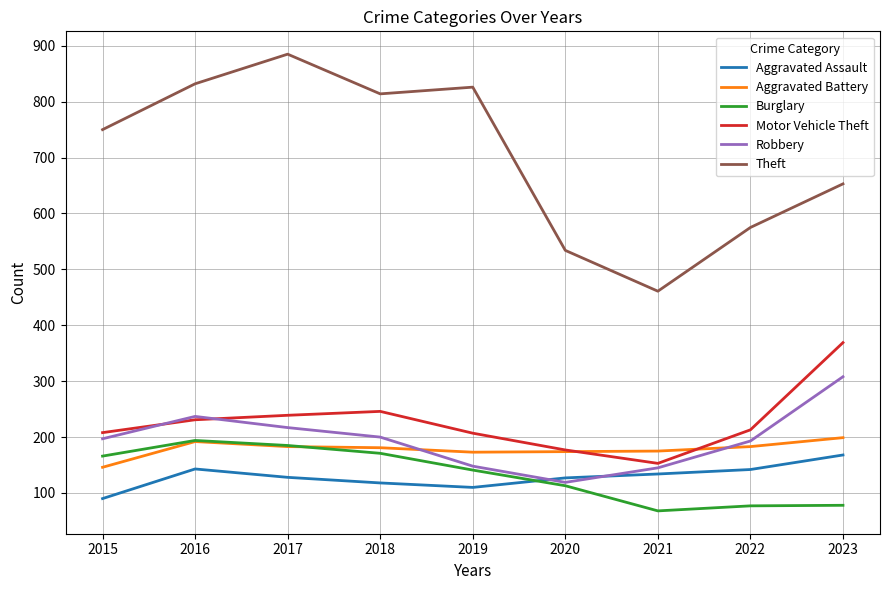

What is the total value across all series at 2022?

1383